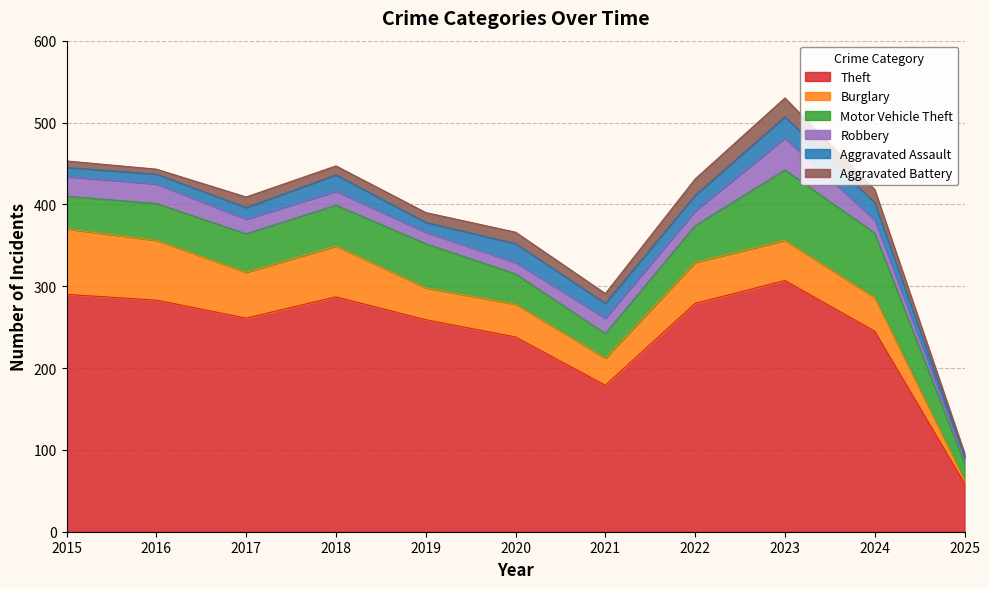

Is it true that Robbery equals 31 at 2016?

False